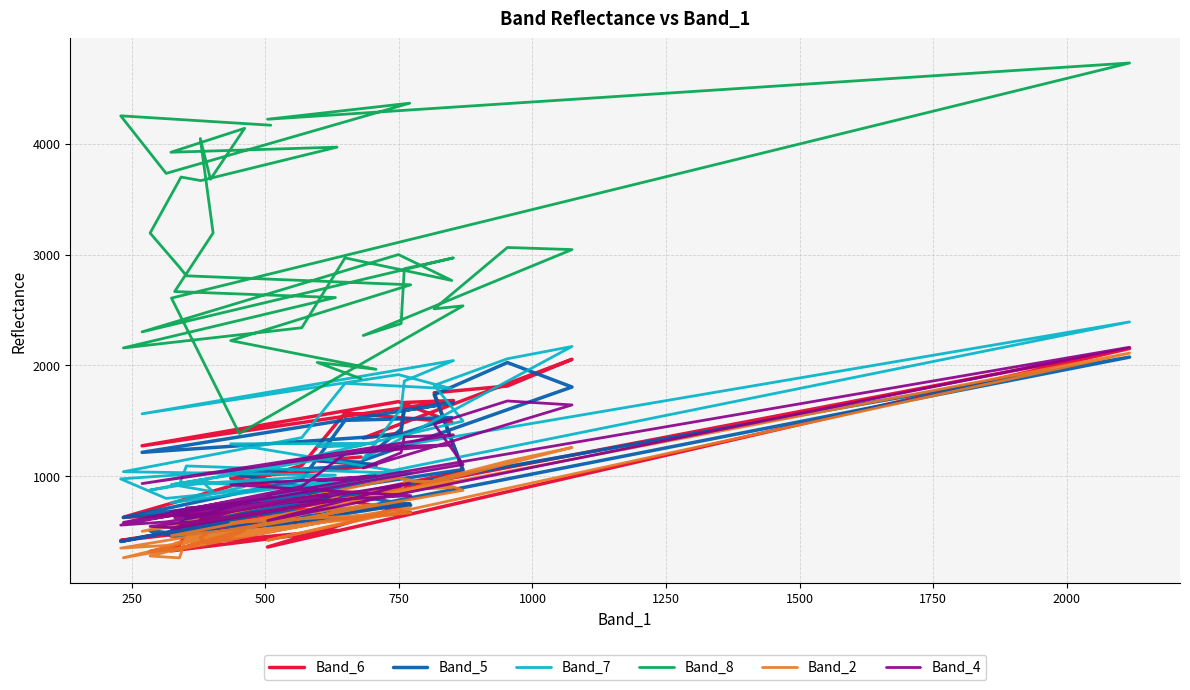

At which category does Band_5 reach its first local valley?

1500